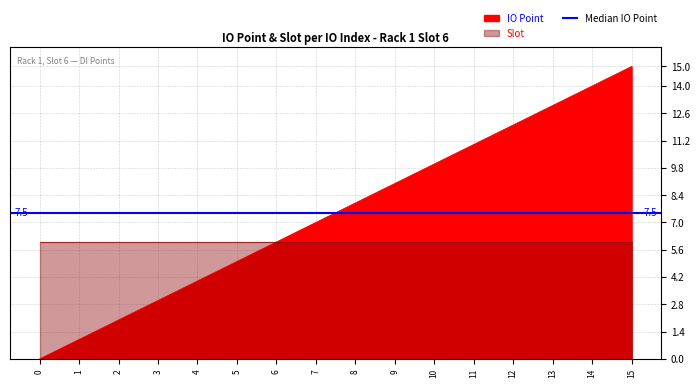

Reading left to right, what are all the values shown in this chart?

0=0	1=1	2=2	3=3	4=4	5=5	6=6	7=7	8=8	9=9	10=10	11=11	12=12	13=13	14=14	15=15